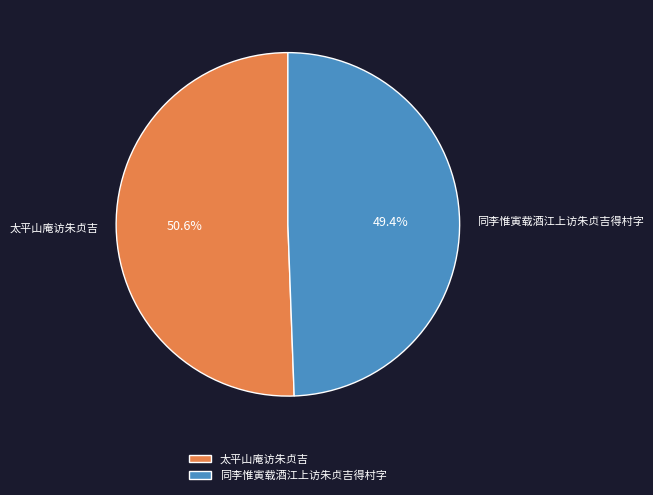

Which slice represents more than half of the pie?

太平山庵访朱贞吉